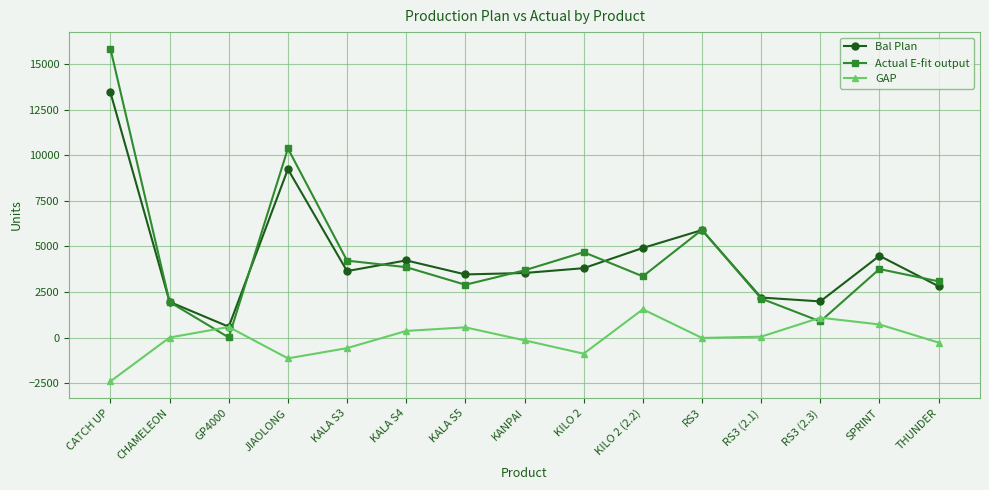

What is the average value of the Actual E-fit output series?

4448